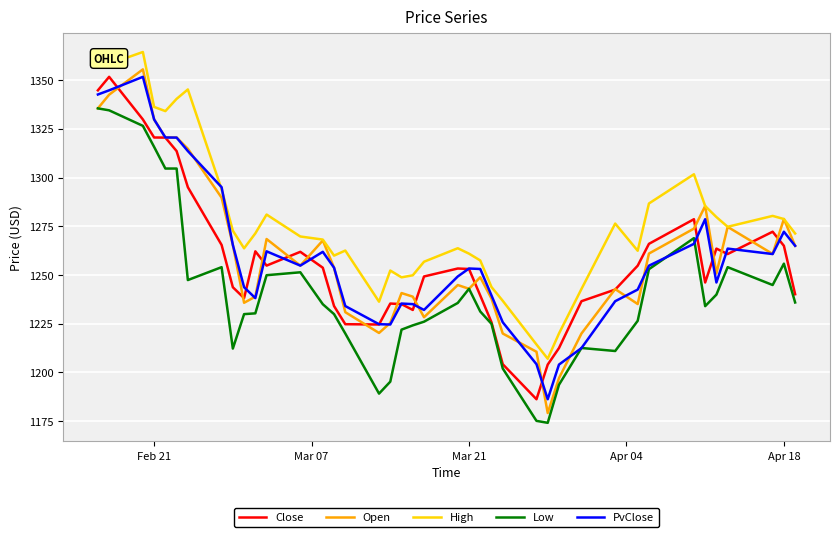

What is the smallest value displayed?

1174.1